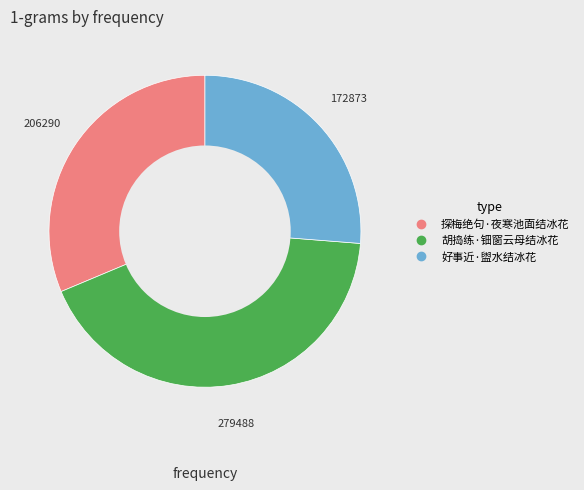

Which category has the biggest portion of the pie?

胡捣练·钿窗云母结冰花